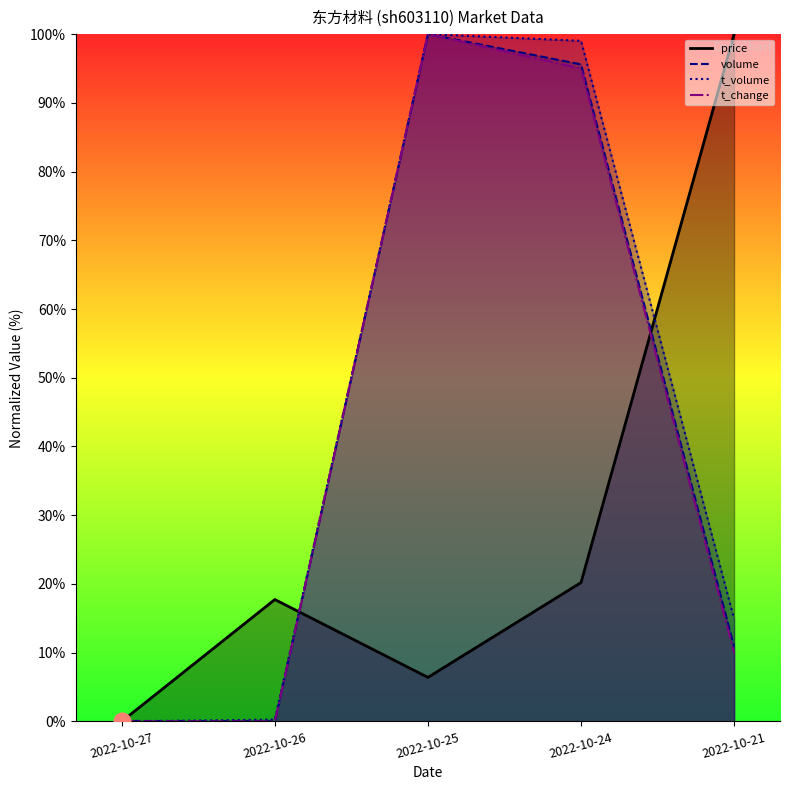

The t_volume series shows 99.0 at 2022-10-24. True or false?

True